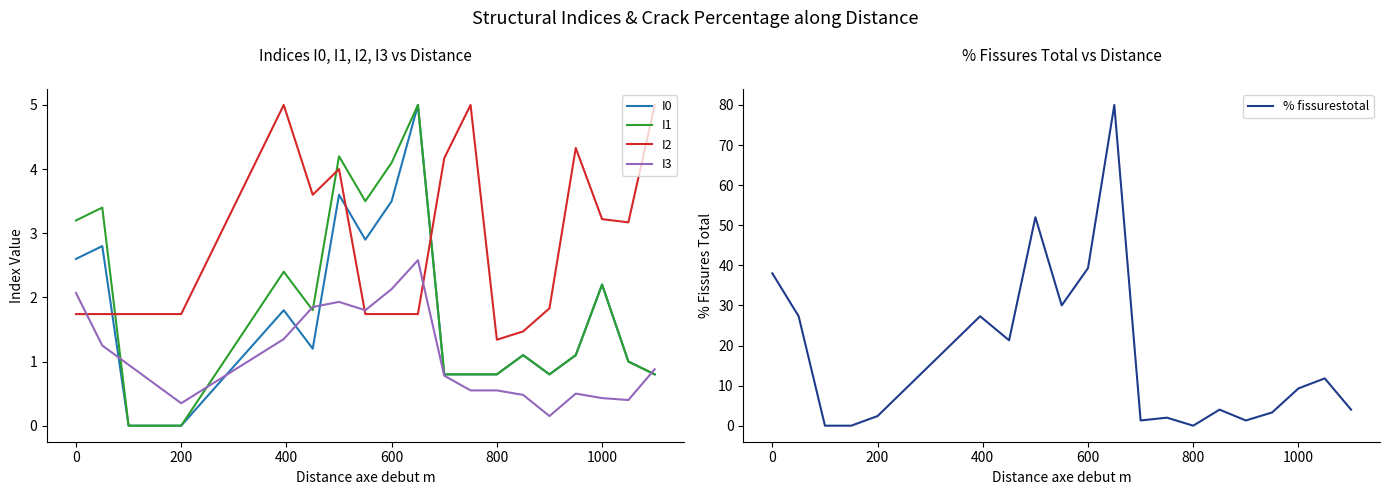

True or false: I1 and I2 intersect in this chart.

True